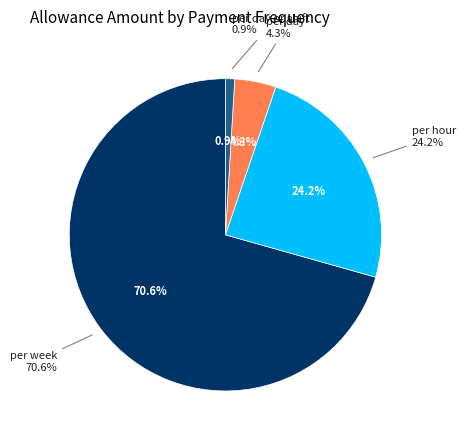

Is there a majority slice in this chart?

Yes